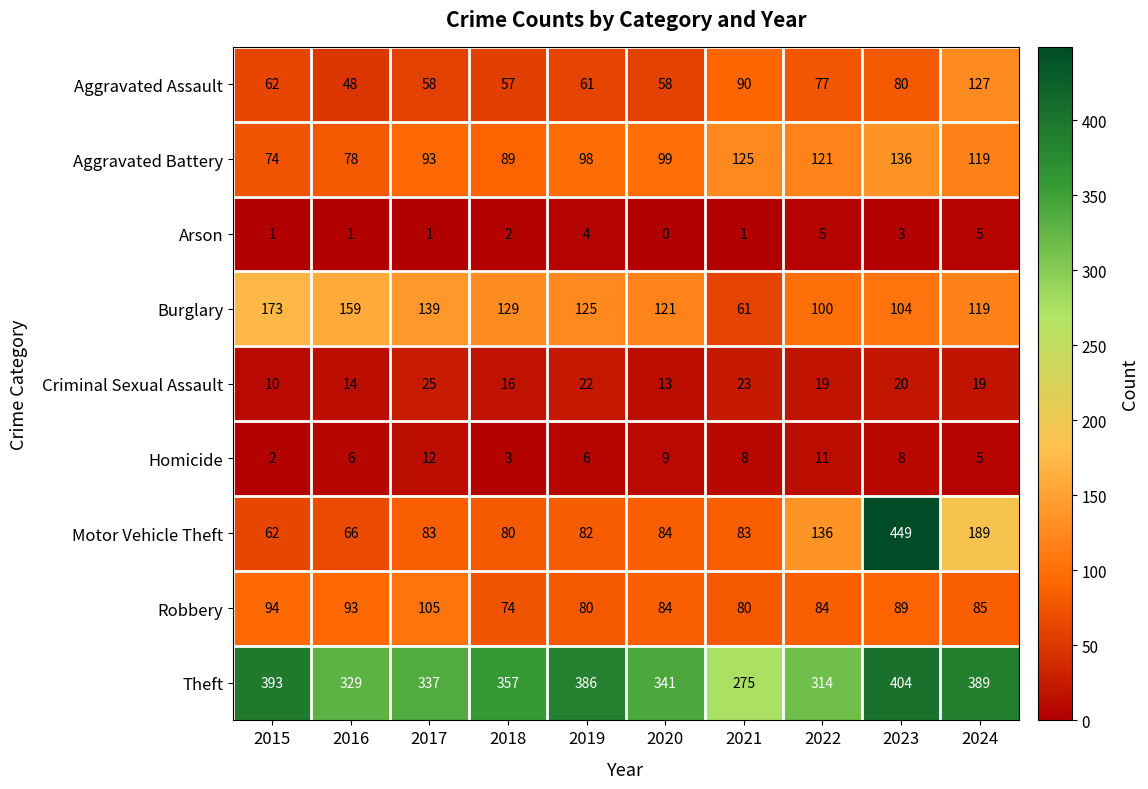

Which series has the largest total across all categories?

Theft